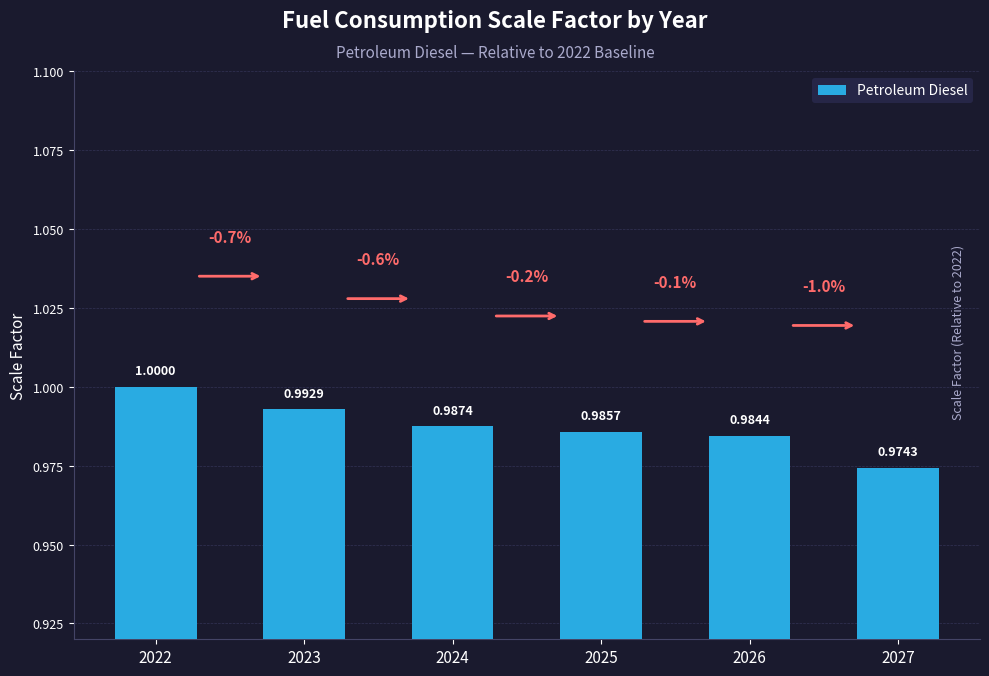

What is the greatest value displayed?

1.0